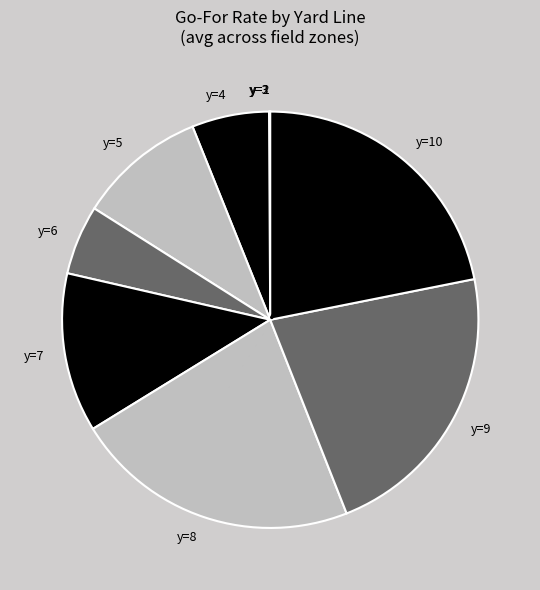

Approximately how many times larger is the value at y=8 compared to y=7?

1.8